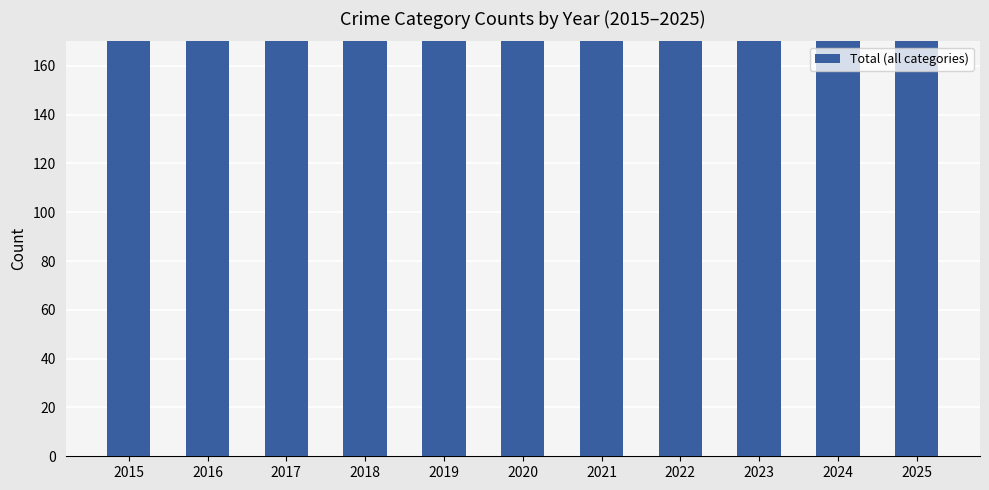

Reading left to right, transcribe all the data shown in this chart.

2015=301	2016=343	2017=392	2018=316	2019=319	2020=325	2021=360	2022=320	2023=353	2024=390	2025=326